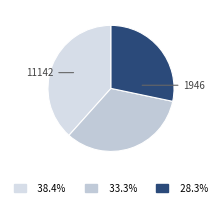

Which category has the biggest portion of the pie?

11142